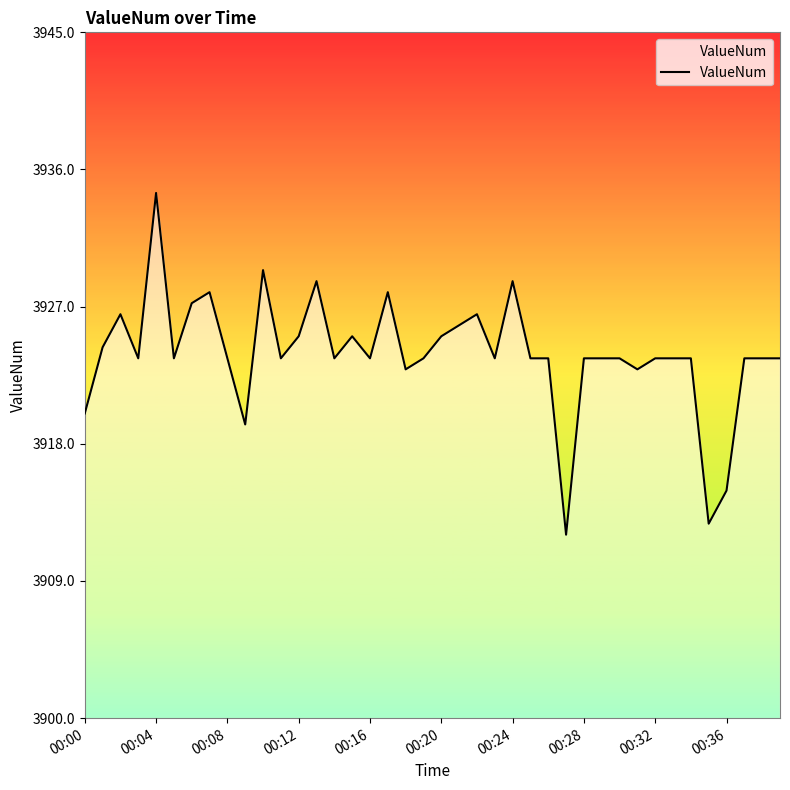

How many data points are above 3923?

33